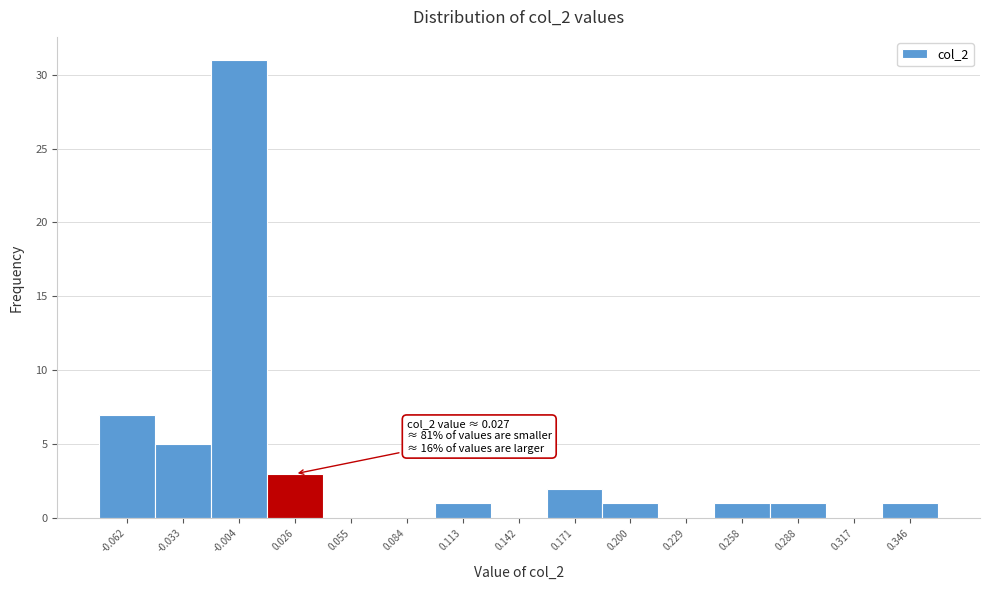

Reading right to left, list all the values displayed in this chart.

0.346=1	0.317=0	0.288=1	0.258=1	0.229=0	0.200=1	0.171=2	0.142=0	0.113=1	0.084=0	0.055=0	0.026=3	-0.004=31	-0.033=5	-0.062=7